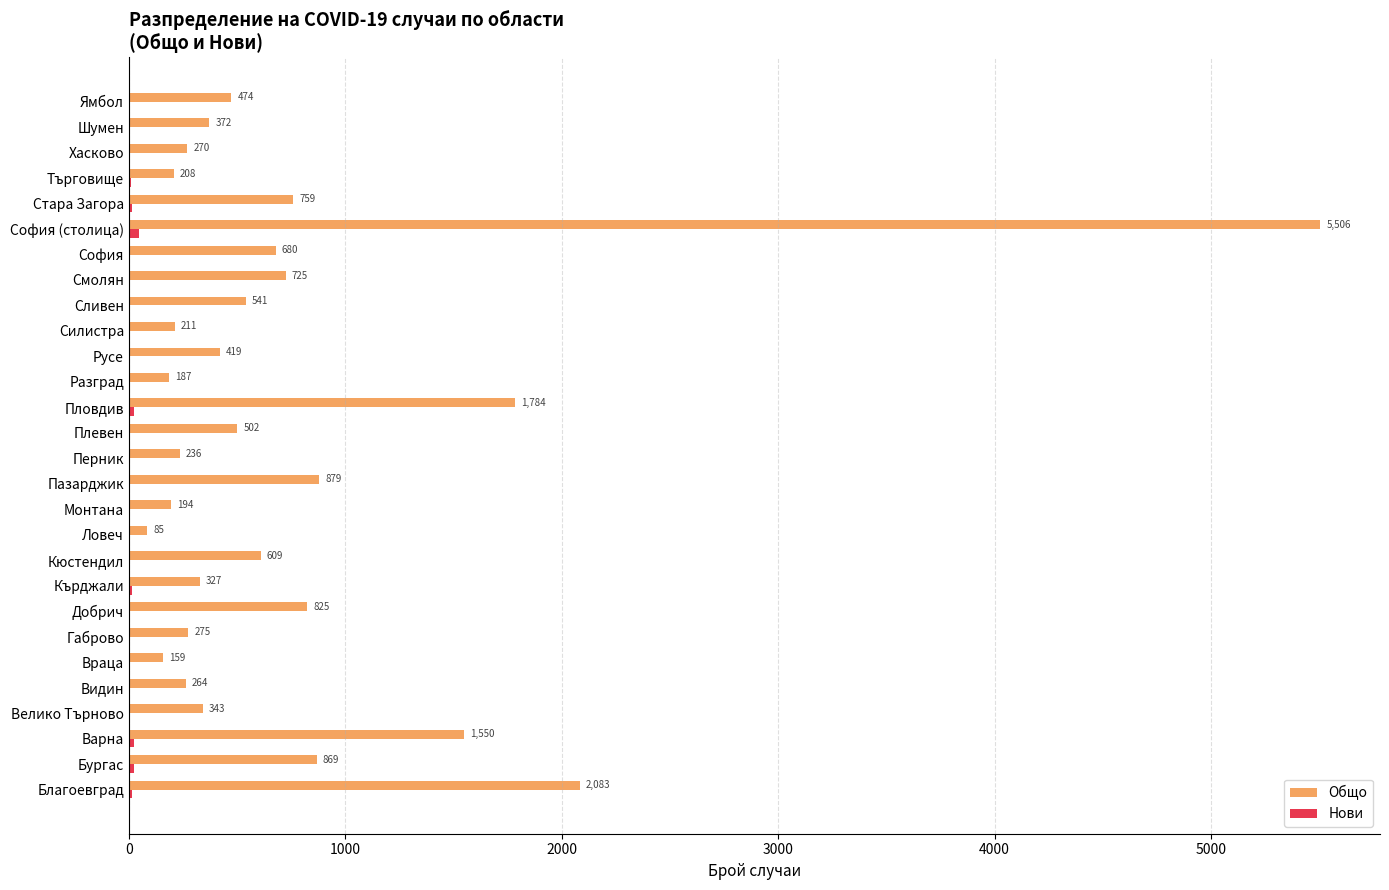

The value of Общо at Благоевград is 2083. True or false?

True